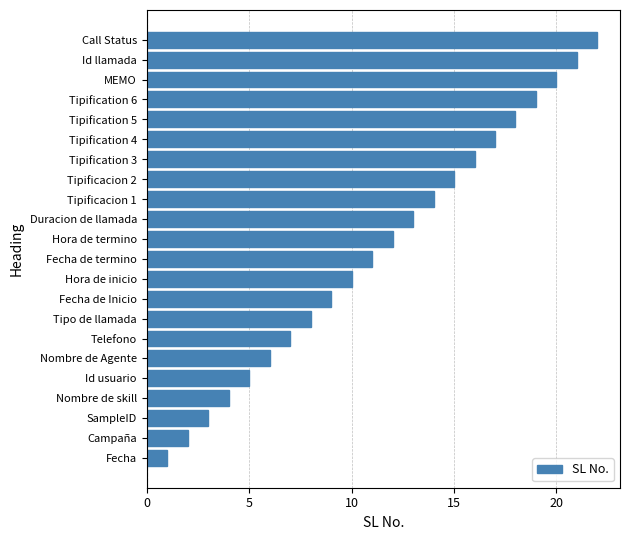

How many series are shown in this chart?

1